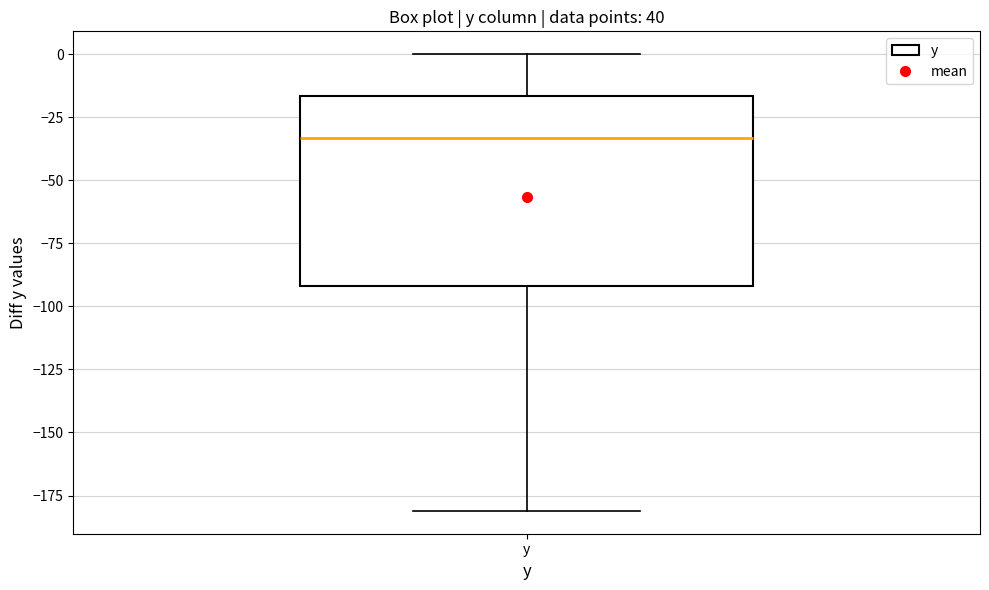

Transcribe this box plot: give where the median line is, the range the box spans, and where the two whiskers end, as read against the y-axis. The values are not printed on the chart, so give them approximately, as read against the axis.

median -35, box -90 to -15, whiskers -180 to 0